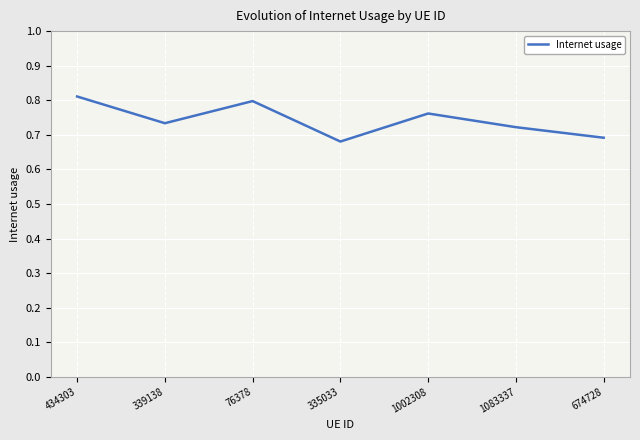

Is it true that the value at 674728 is 0.7?

True